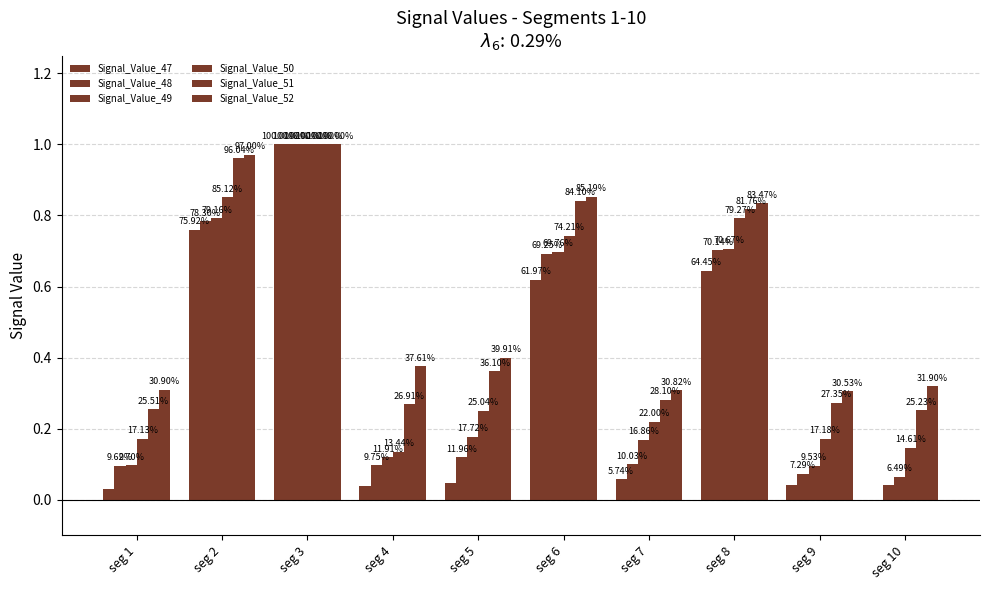

What is the value of the Signal_Value_49 bar at the 10th from the left?

0.1